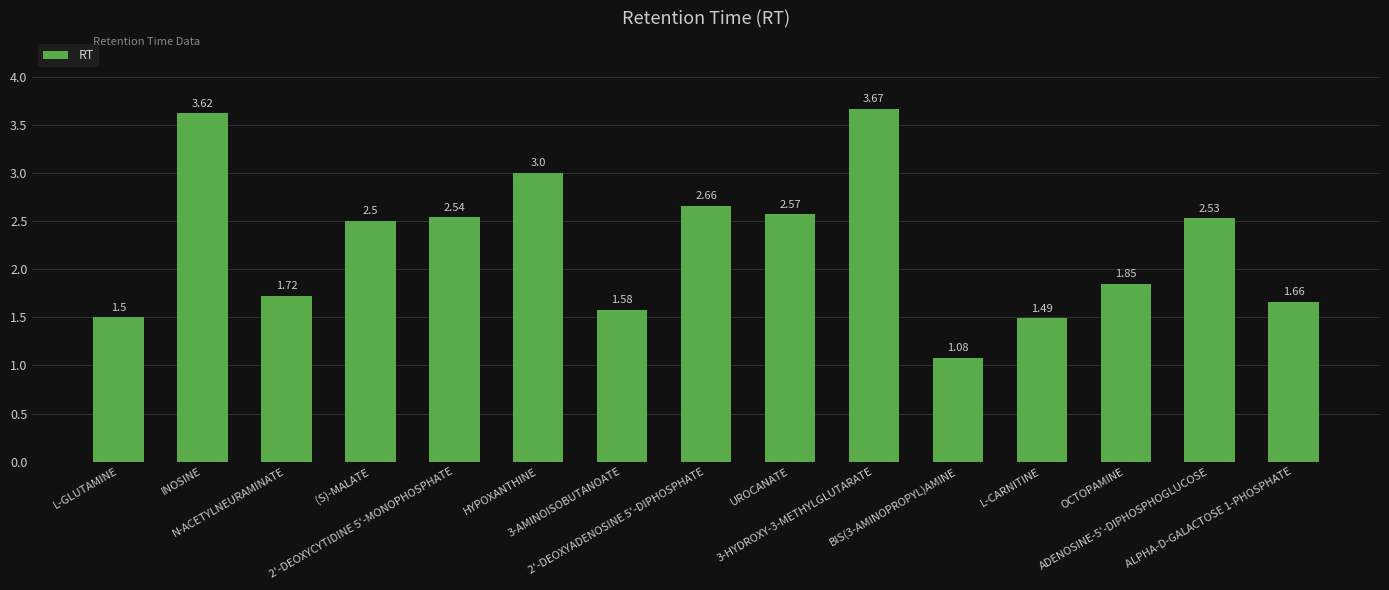

Is it true that the value at 3-HYDROXY-3-METHYLGLUTARATE is 6.2?

False